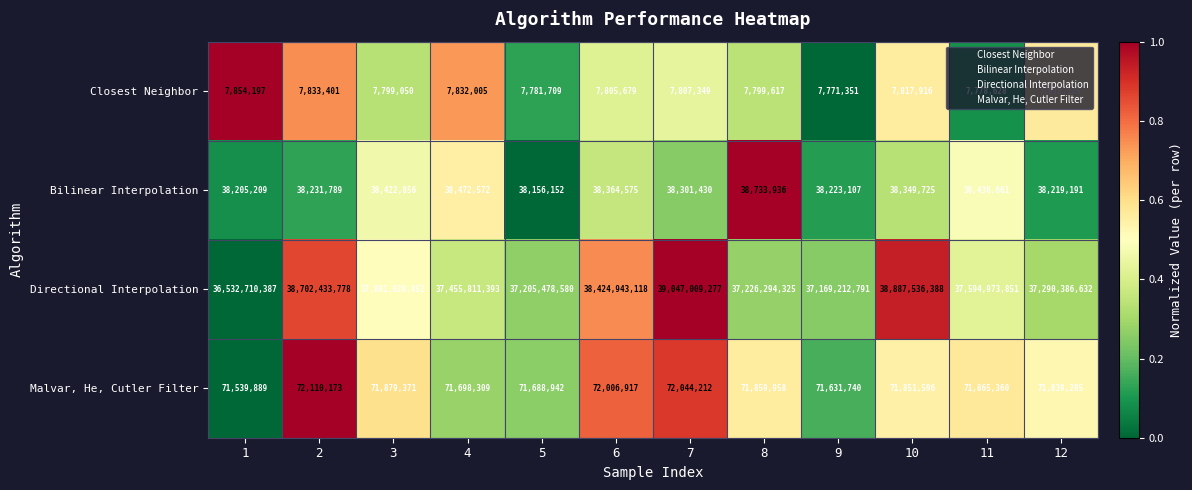

Which series has the widest spread of values?

Directional Interpolation